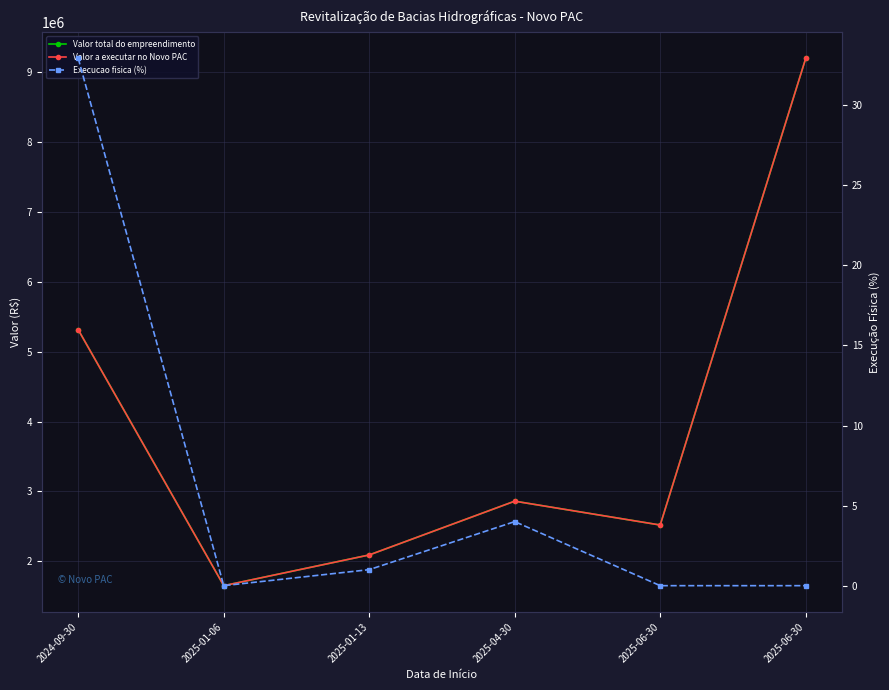

True or false: Execucao fisica (%) and Valor total do empreendimento intersect in this chart.

False